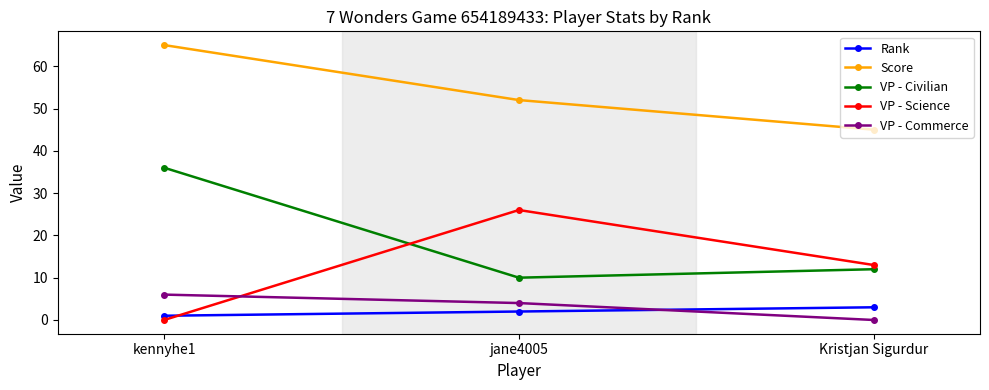

Is it true that VP - Commerce equals 9 at kennyhe1?

False